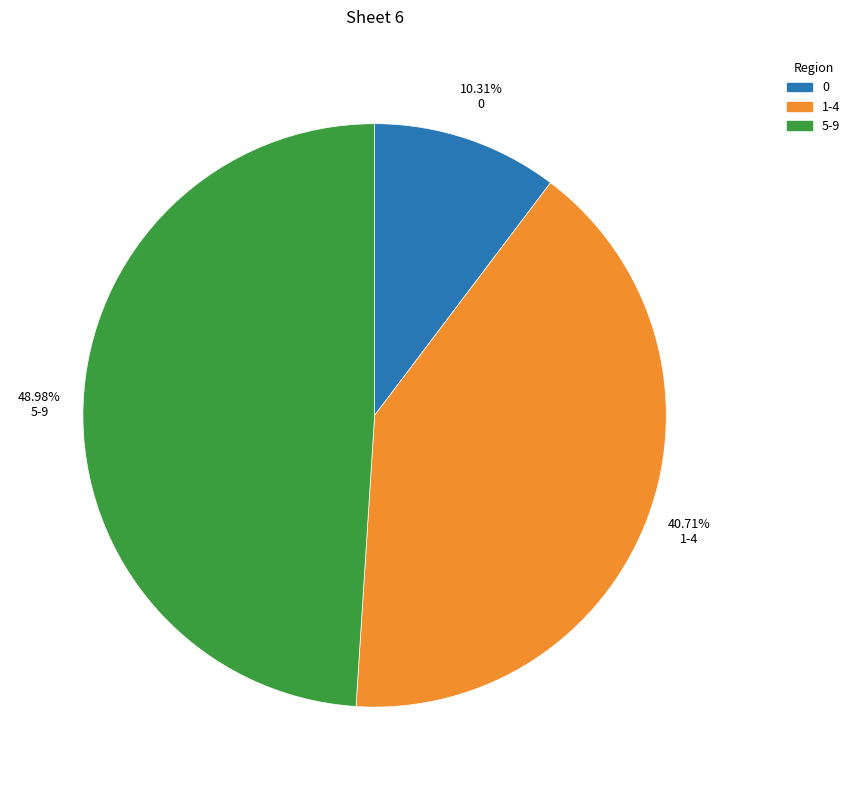

Is there a majority slice in this chart?

No